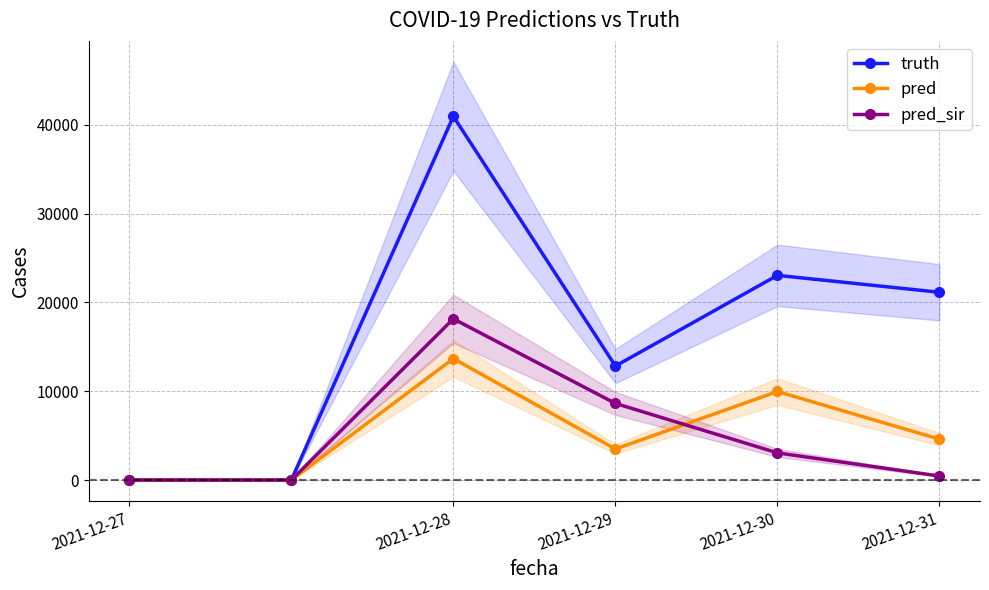

At how many categories does at least one series exceed 19844?

3